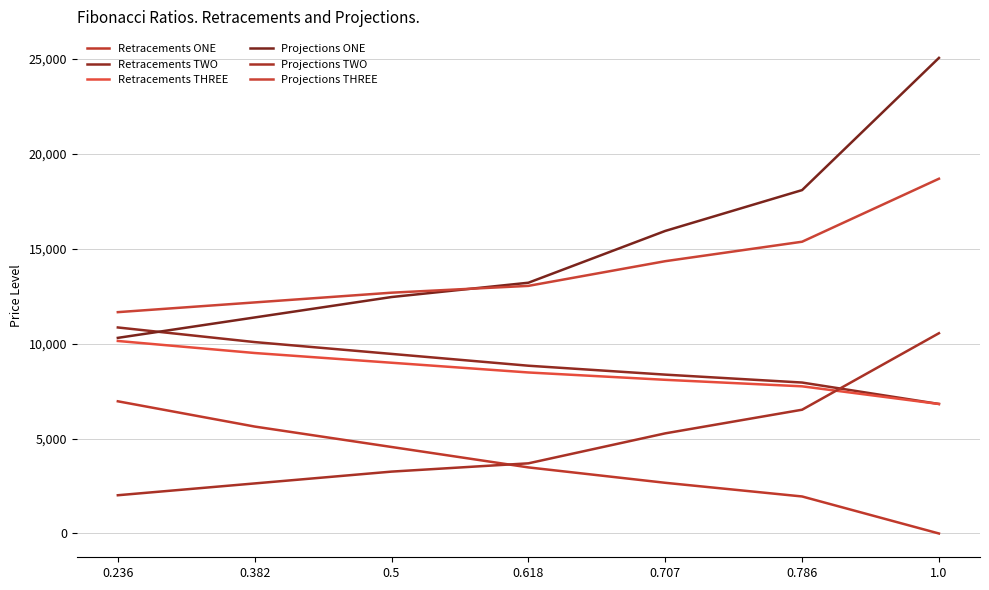

Rank the categories by Retracements ONE value from lowest to highest.

1.0, 0.786, 0.707, 0.618, 0.5, 0.382, 0.236